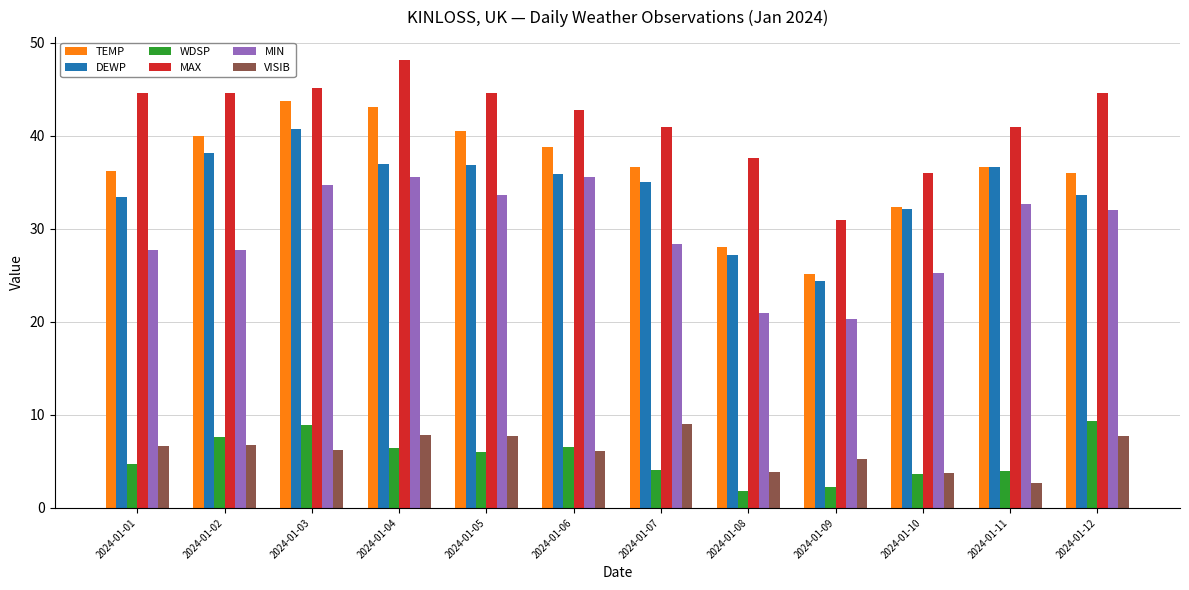

What is the spread (max minus min) of values at 2024-01-08?

35.8